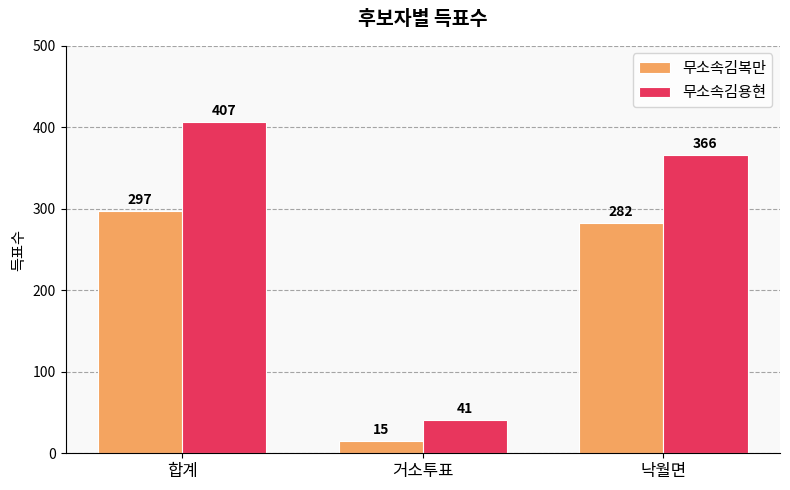

Between 합계 and 낙월면, which series saw the biggest shift?

무소속김용현